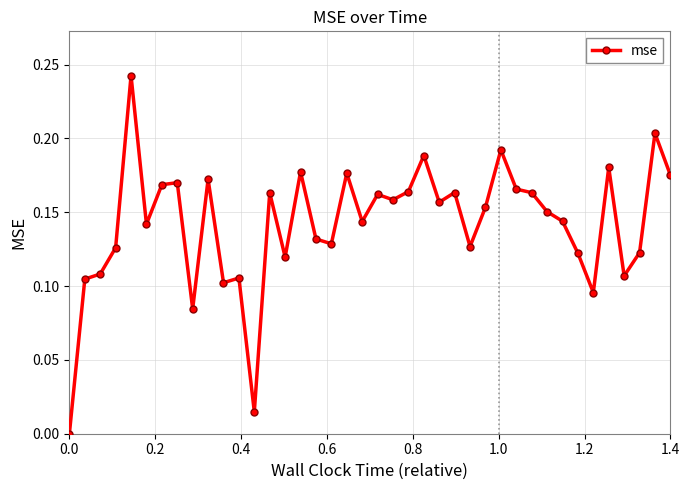

True or false: there are more than 2 points higher than both neighbors.

True